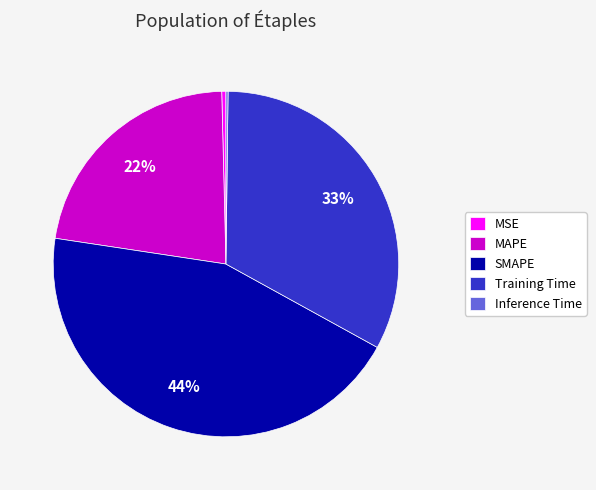

Does MAPE represent more than half of the total?

No